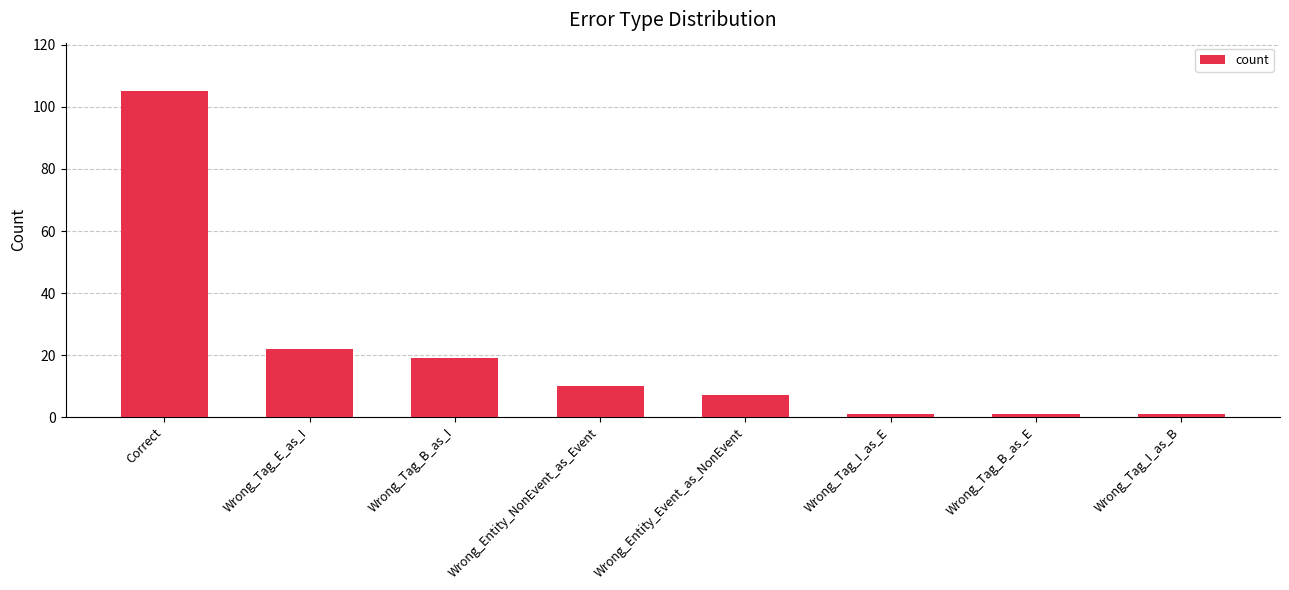

What is the greatest value displayed?

105